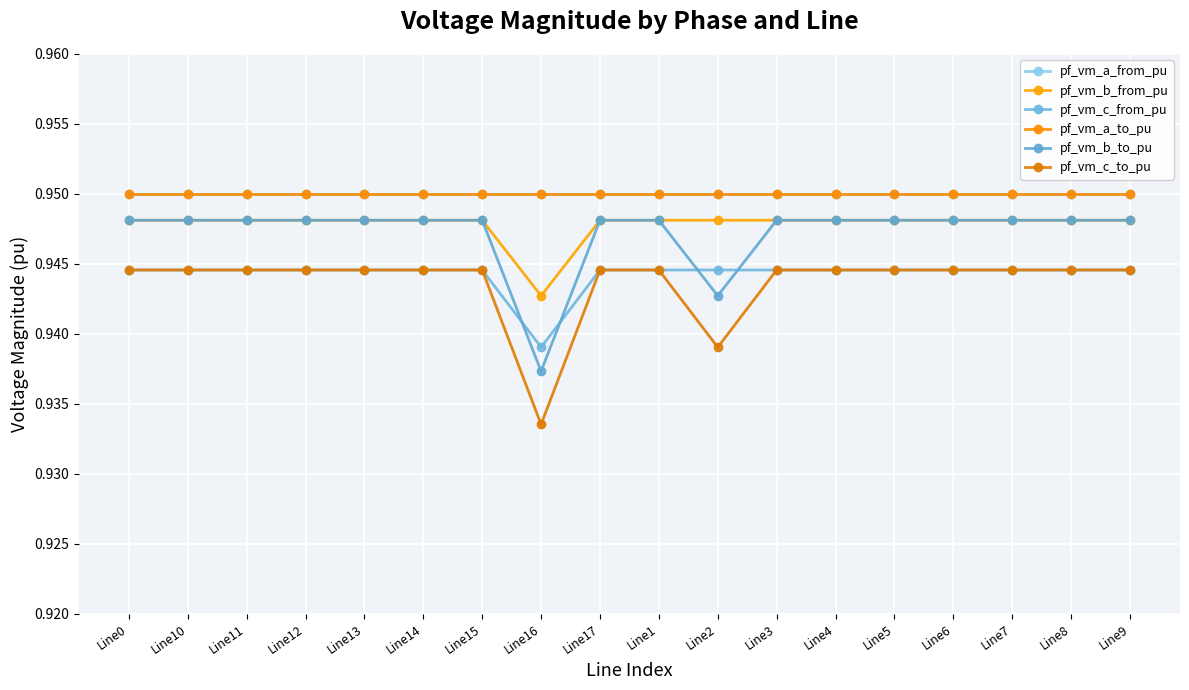

Does the chart have visible grid lines?

Yes